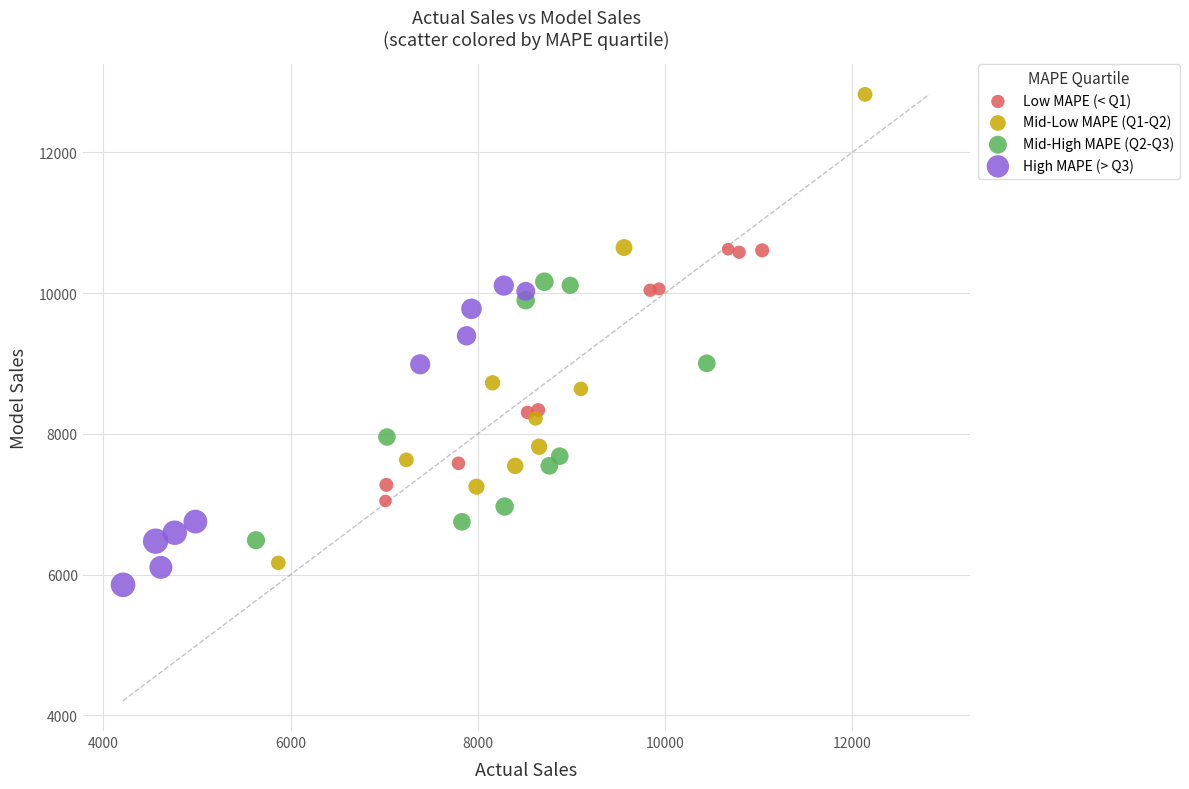

Which series reaches the maximum Y coordinate?

Mid-Low MAPE (Q1-Q2)